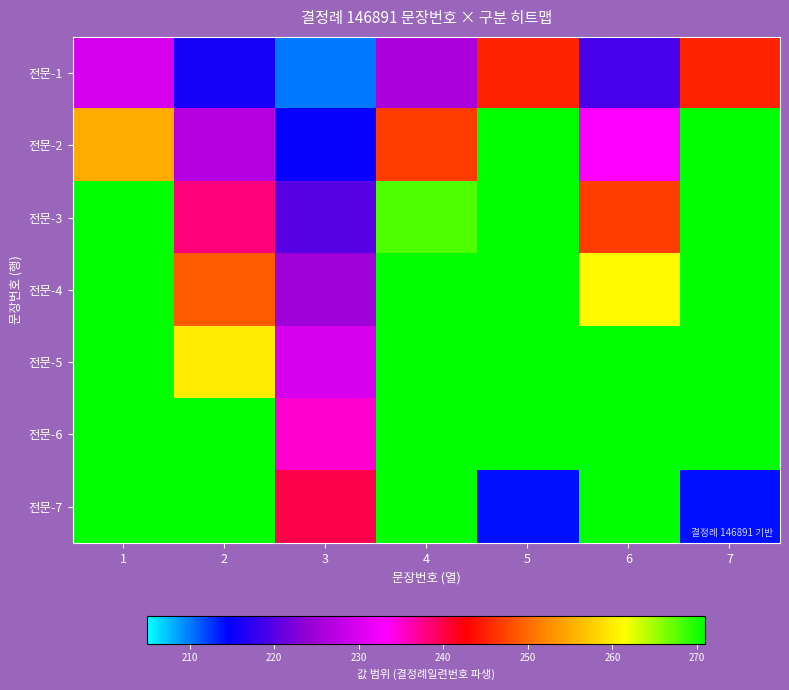

Rank the series by their maximum value, from highest to lowest.

전문-6, 전문-5, 전문-7, 전문-4, 전문-3, 전문-2, 전문-1